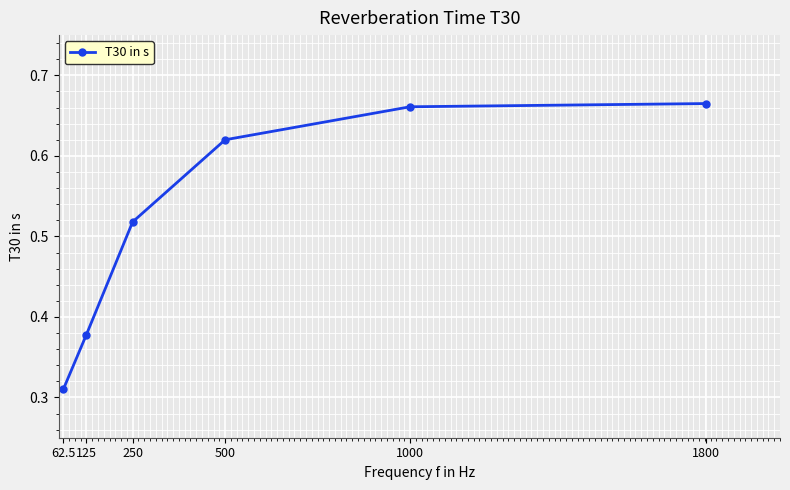

What is the change in value from 62.5 to 250?

+0.2